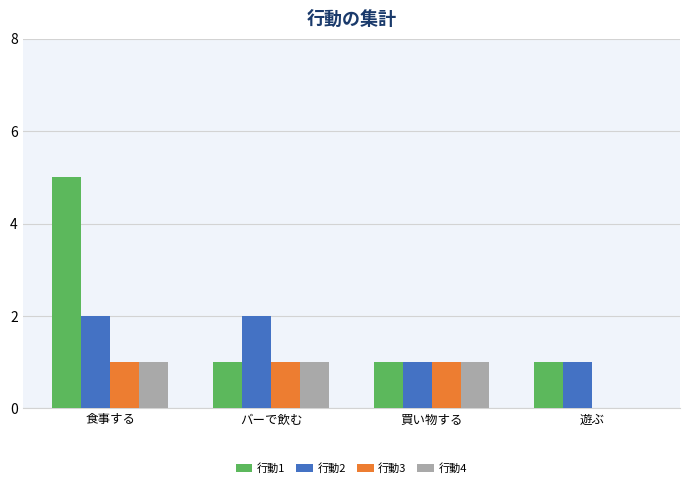

Is it true that 行動1 equals 1 at バーで飲む?

True